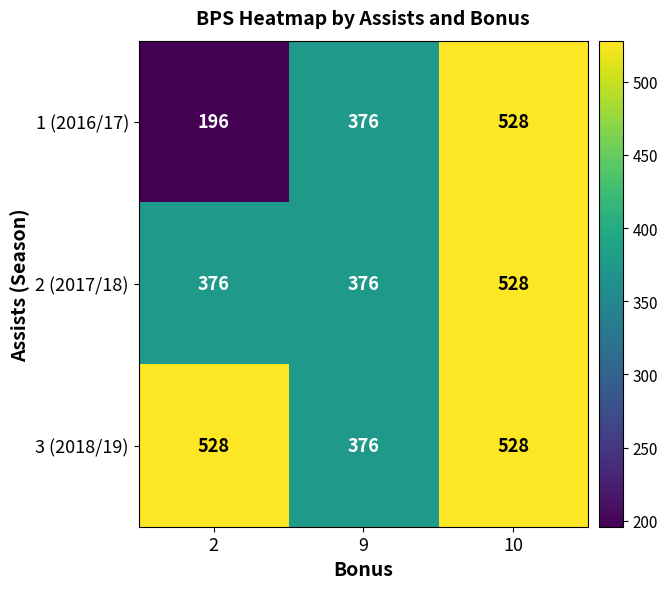

What is the difference between the 3 (2018/19) values at 10 and 9?

152